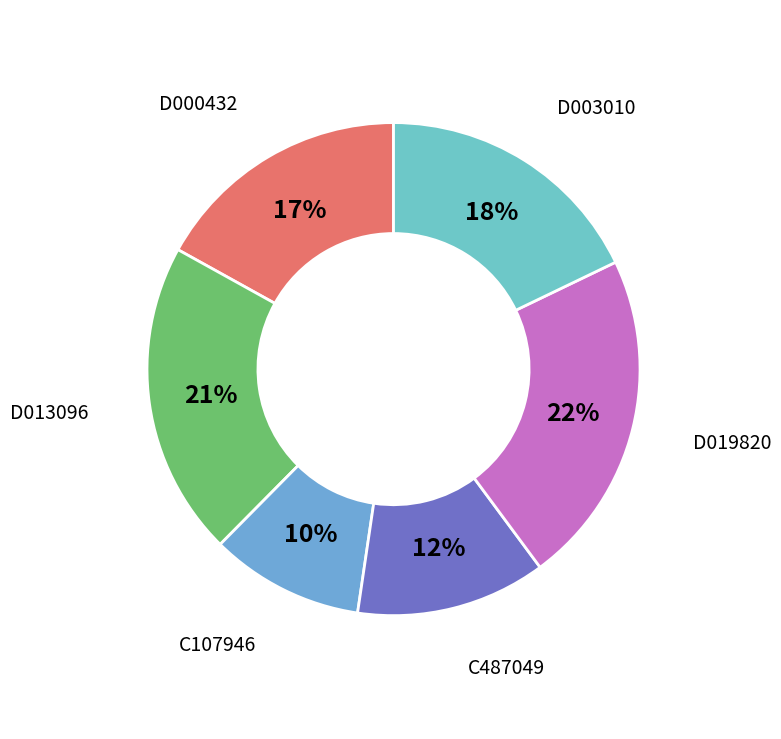

The D003010 slice represents 18% of the pie. True or false?

True